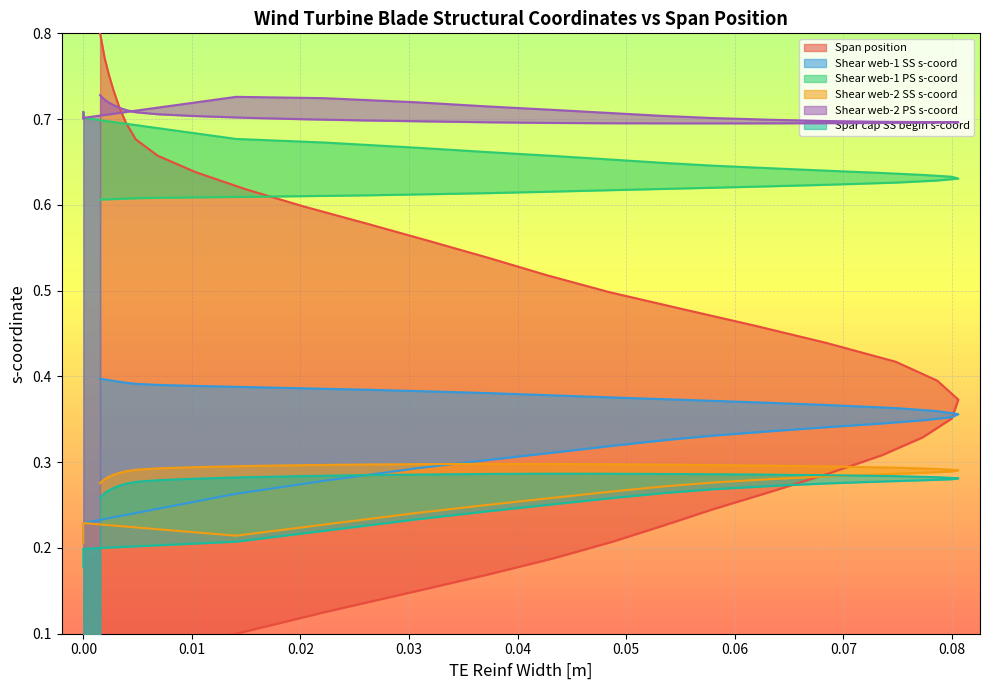

True or false: Shear web-2 PS s-coord and Shear web-2 SS s-coord intersect in this chart.

False